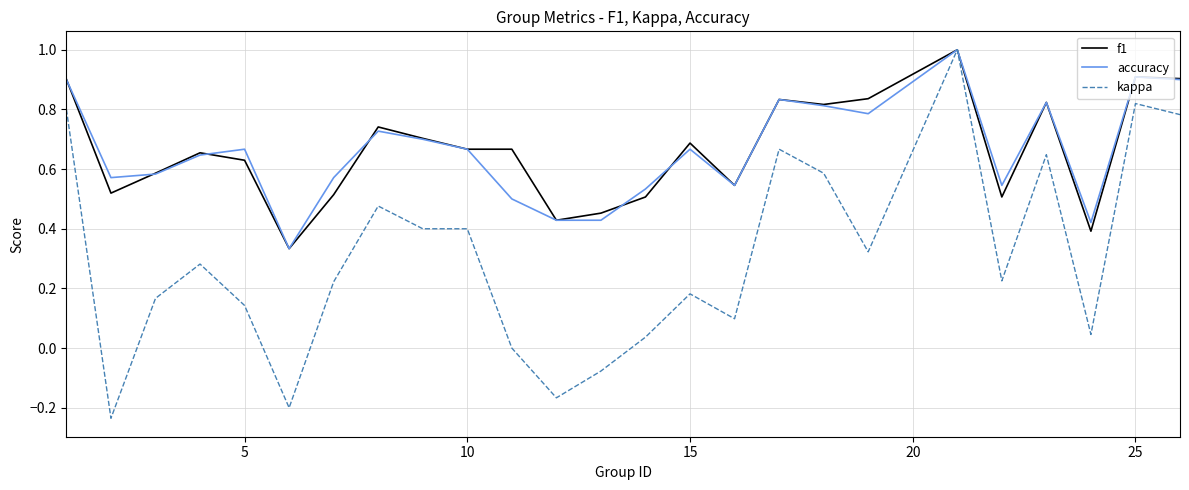

Which series has the widest spread of values?

kappa